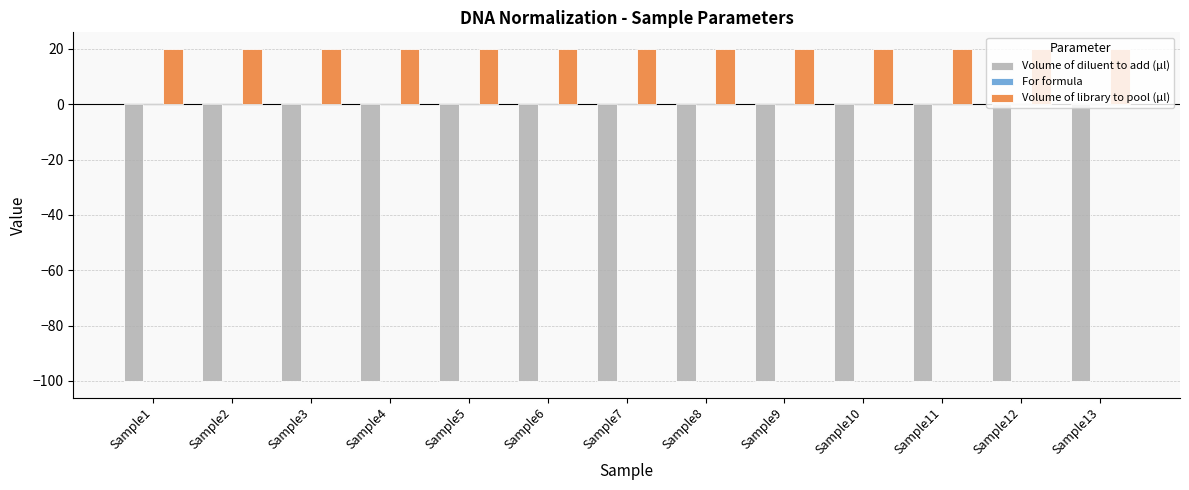

What is the minimum value for Volume of library to pool (µl)?

20